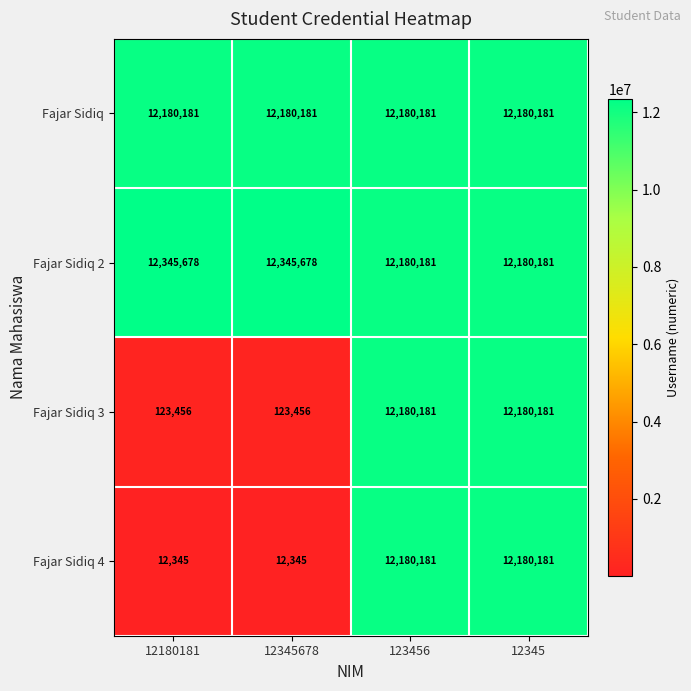

Which series has the largest total across all categories?

Fajar Sidiq 2